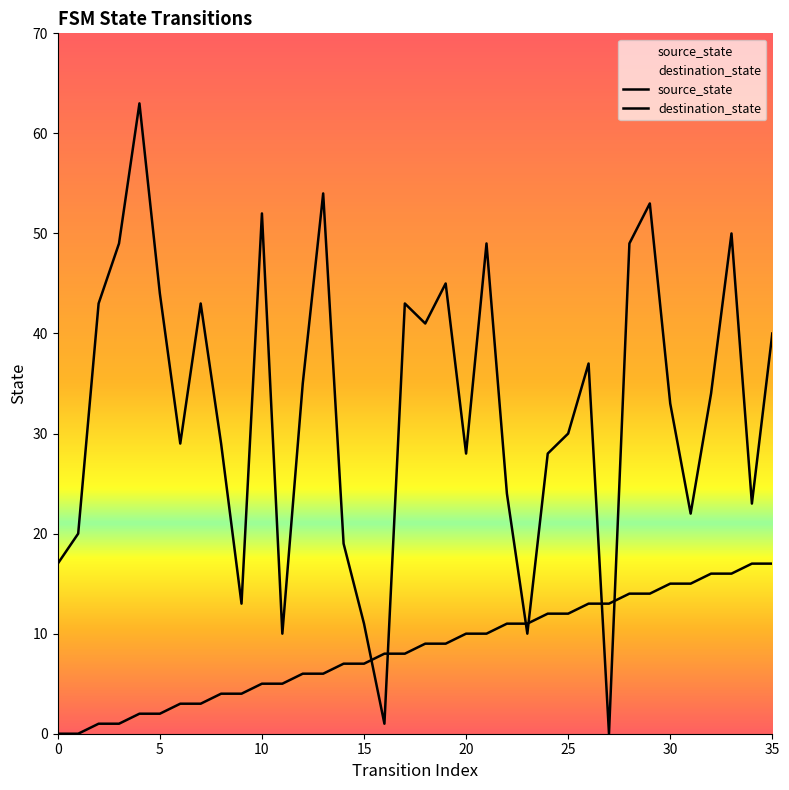

Reading right to left, extract all data points from this chart.

source_state: 17	17	16	16	15	15	14	14	13	13	12	12	11	11	10	10	9	9	8	8	7	7	6	6	5	5	4	4	3	3	2	2	1	1	0	0
destination_state: 40	23	50	34	22	33	53	49	0	37	30	28	10	24	49	28	45	41	43	1	11	19	54	35	10	52	13	29	43	29	44	63	49	43	20	17